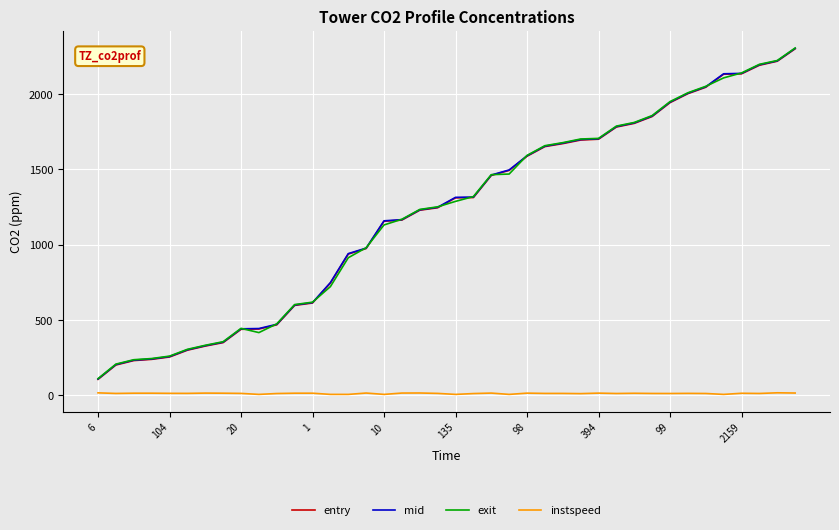

What is the greatest value displayed?

2304.8